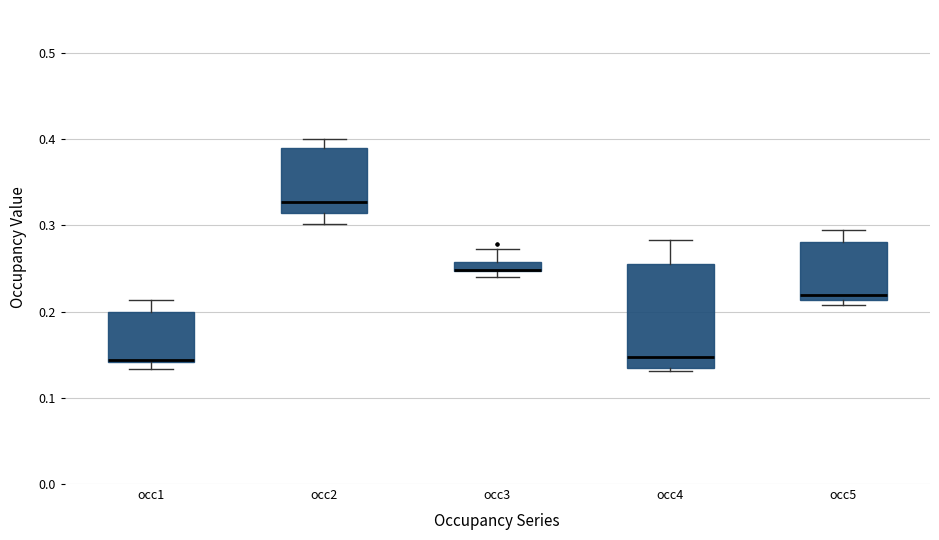

Comparing the boxes themselves (not the whiskers), which one is the tallest?

occ4